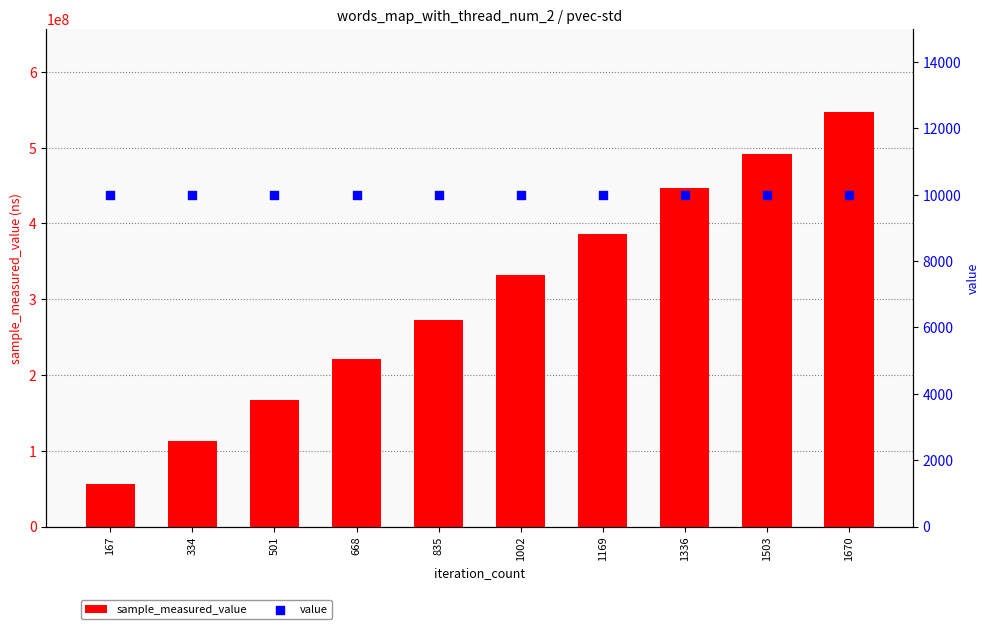

Is the value of sample_measured_value at 501 greater than the value of value at 1670?

Yes